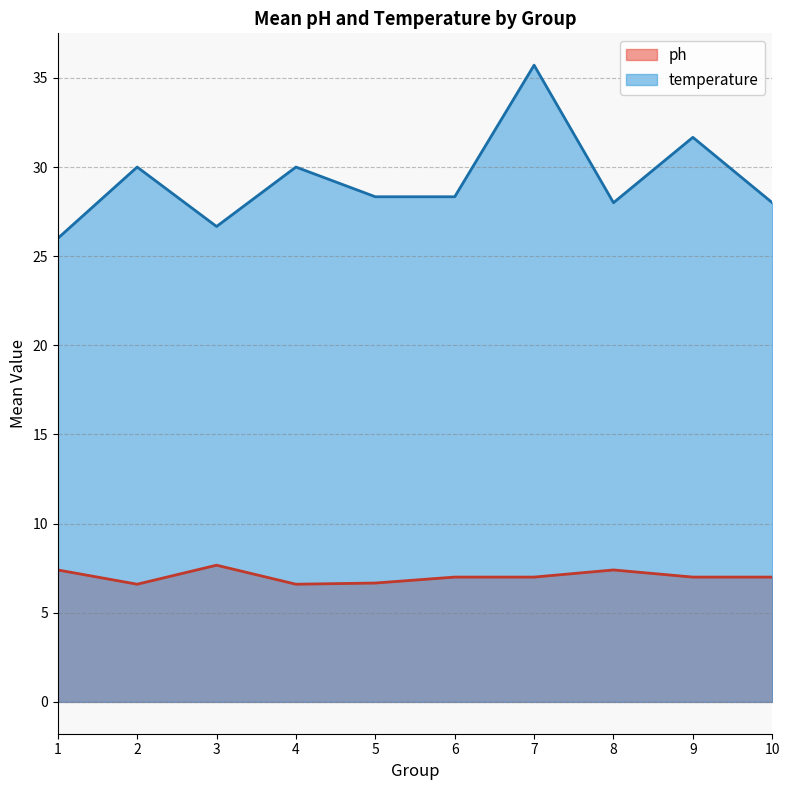

List the series in order of their peak value, lowest first.

ph, temperature